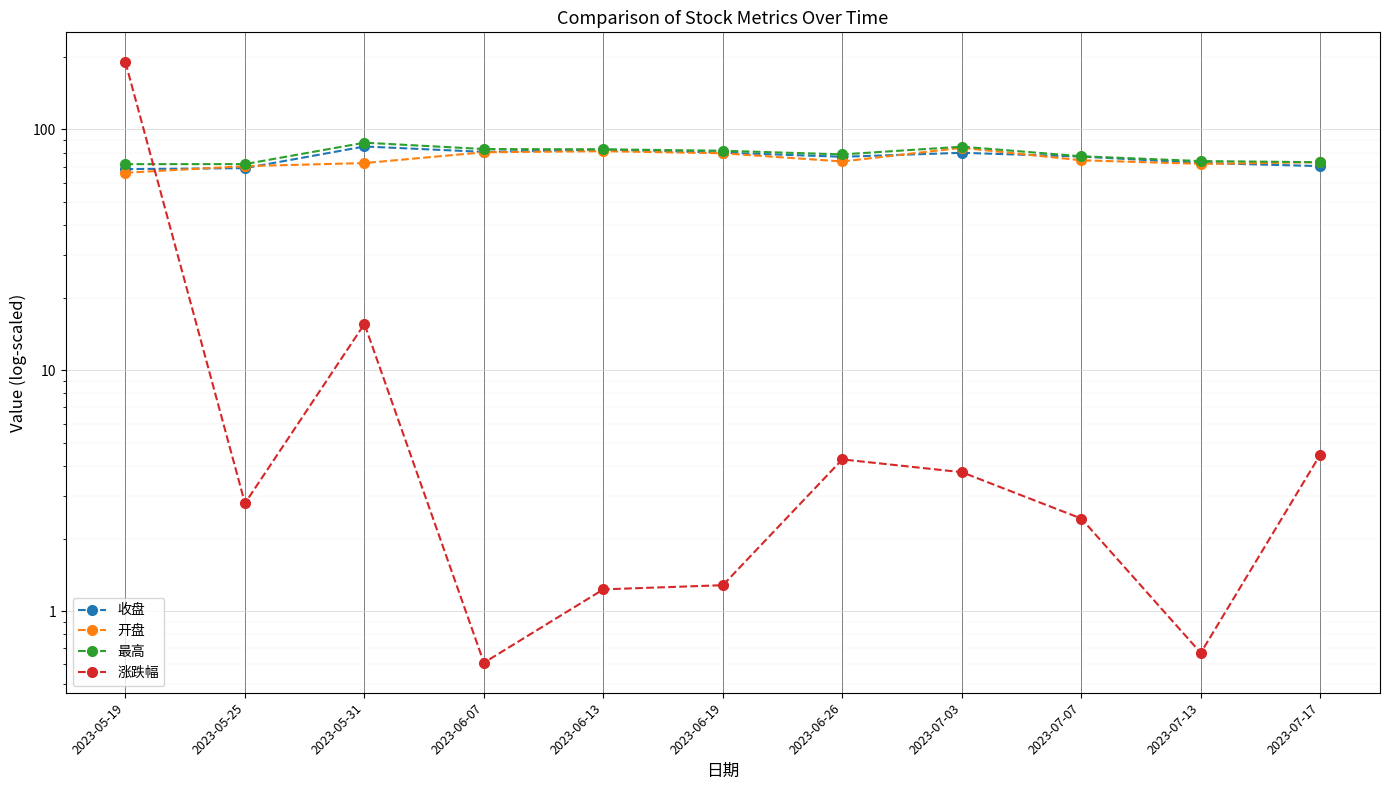

What is the label of the 7th point from the left?

2023-06-26